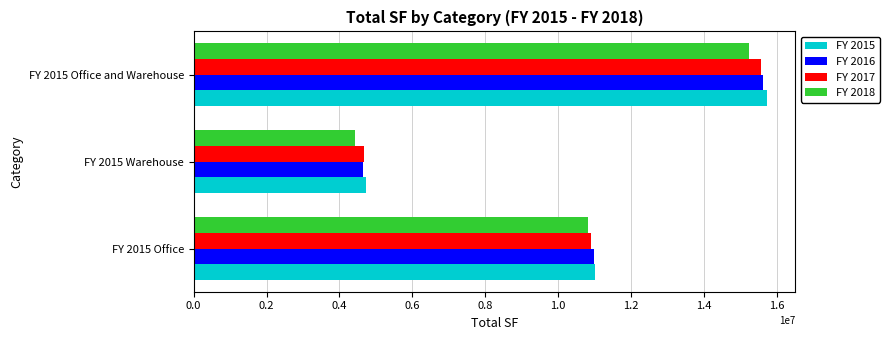

How many values in the FY 2015 series are below 10997013?

1